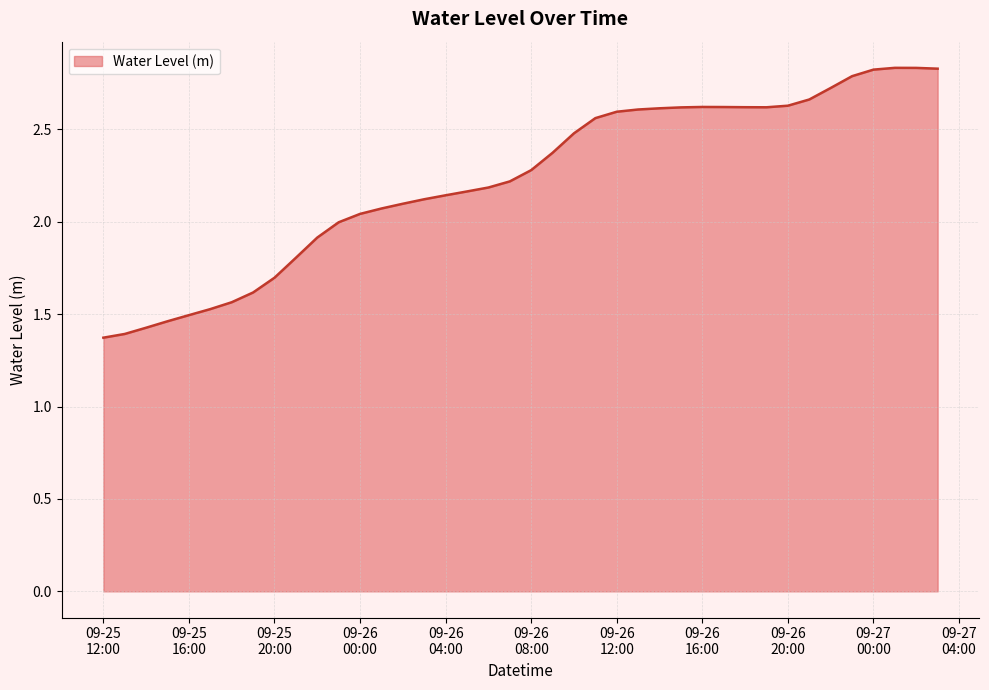

What is the sum of all values?

89.1